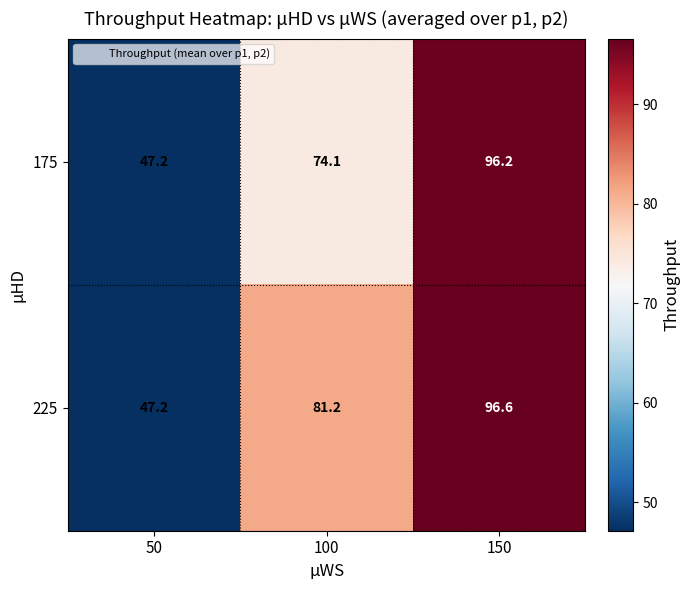

At 100, list the series in order from smallest to largest.

175, 225